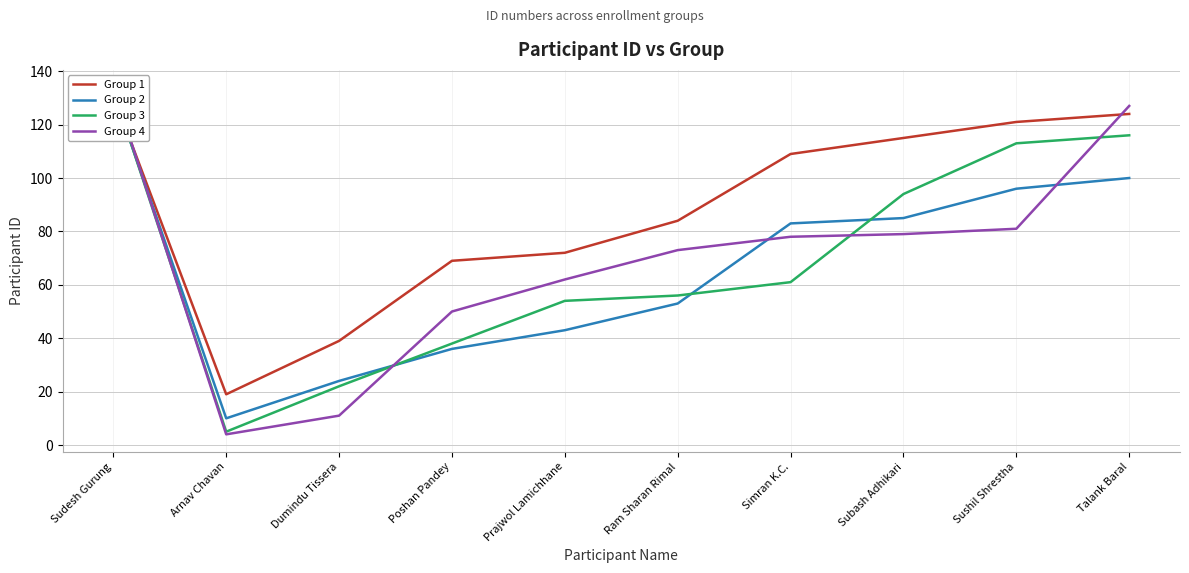

What is the label of the 3rd point from the right?

Subash Adhikari